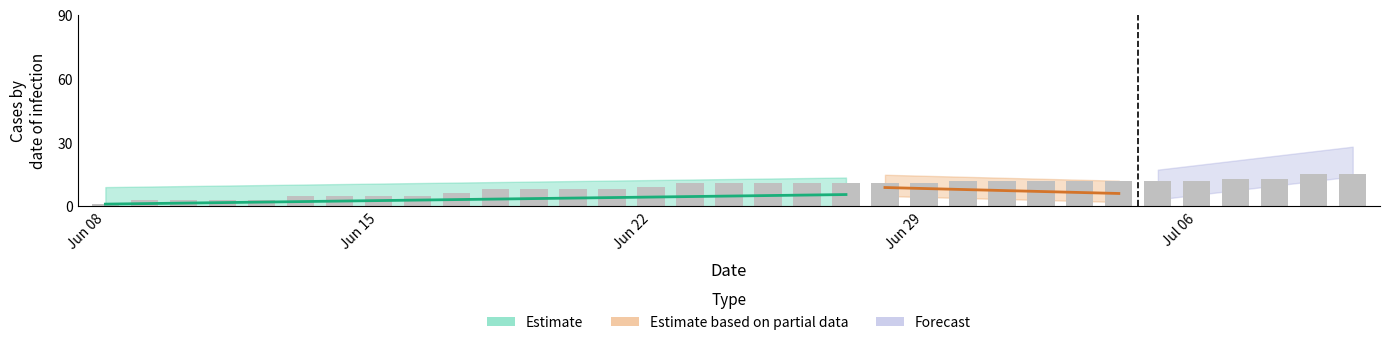

At which category does the chart reach its minimum across all series?

Jun 08